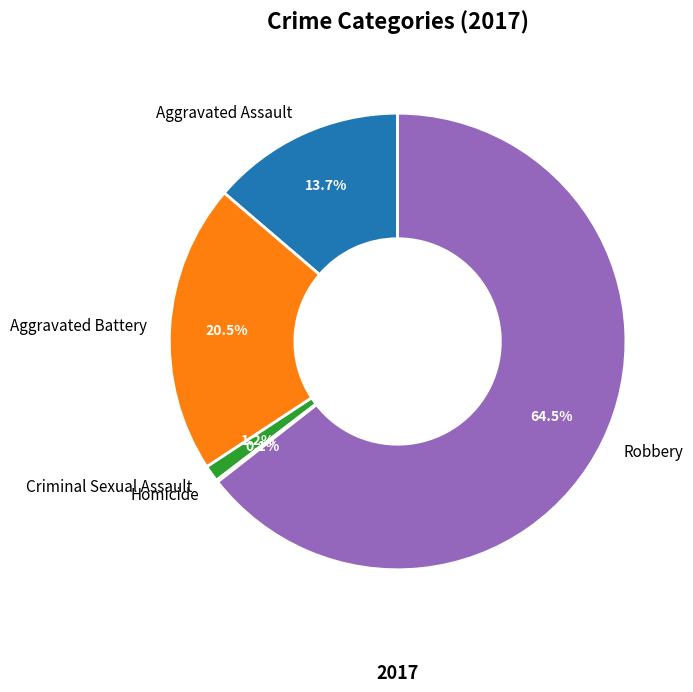

What is the total percentage of Aggravated Battery and Robbery?

85.0%